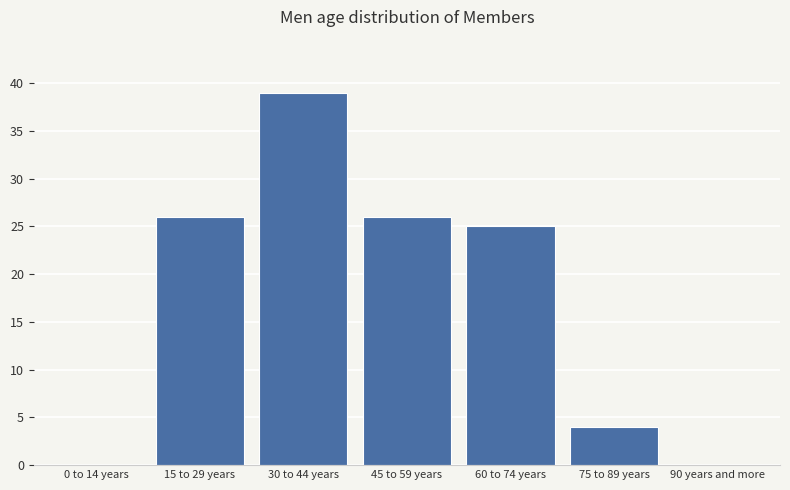

Reading right to left, what are all the values shown in this chart?

90 years and more=0	75 to 89 years=4	60 to 74 years=25	45 to 59 years=26	30 to 44 years=39	15 to 29 years=26	0 to 14 years=0